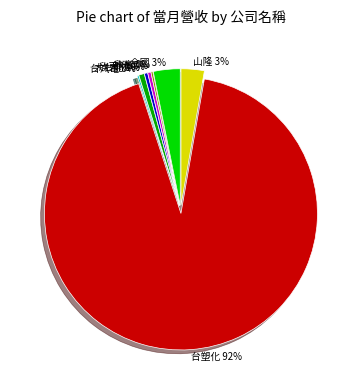

To the nearest percent, what is the average slice percentage?

12%